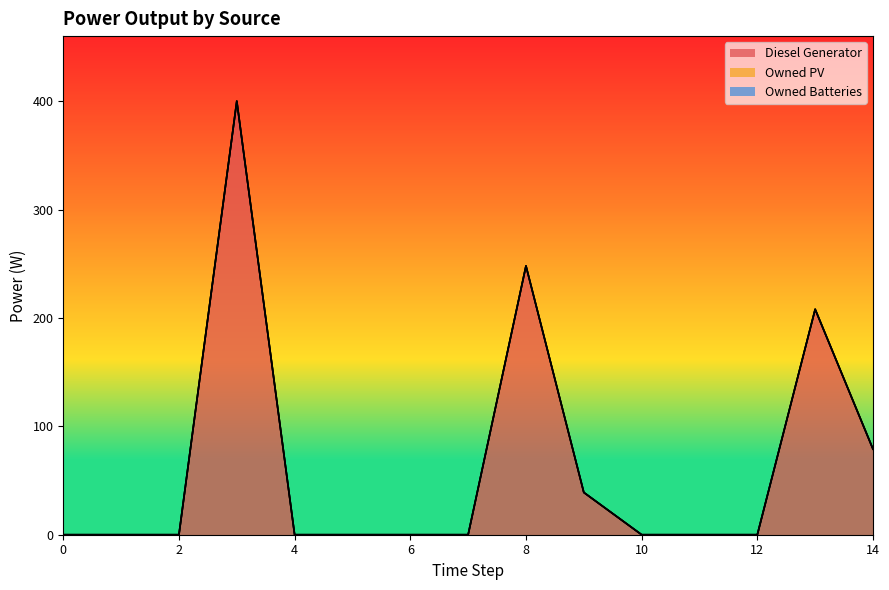

Which series changed the most between 0 and 4?

Diesel Generator